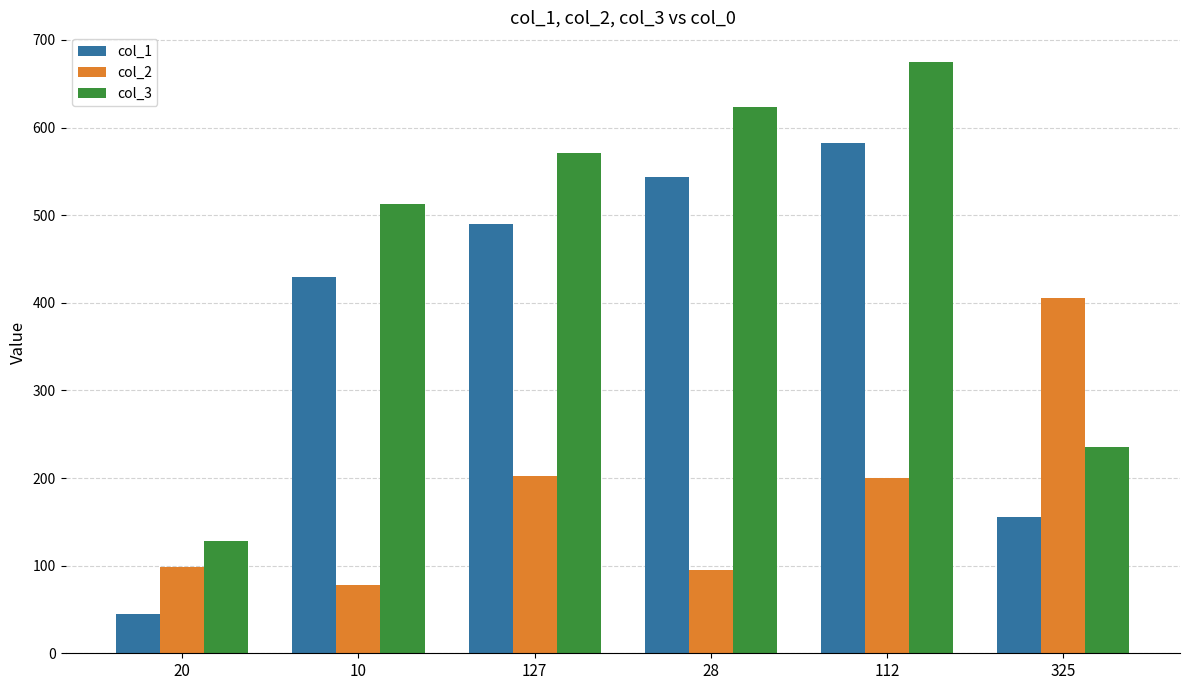

Which series changed the most between 20 and 325?

col_2